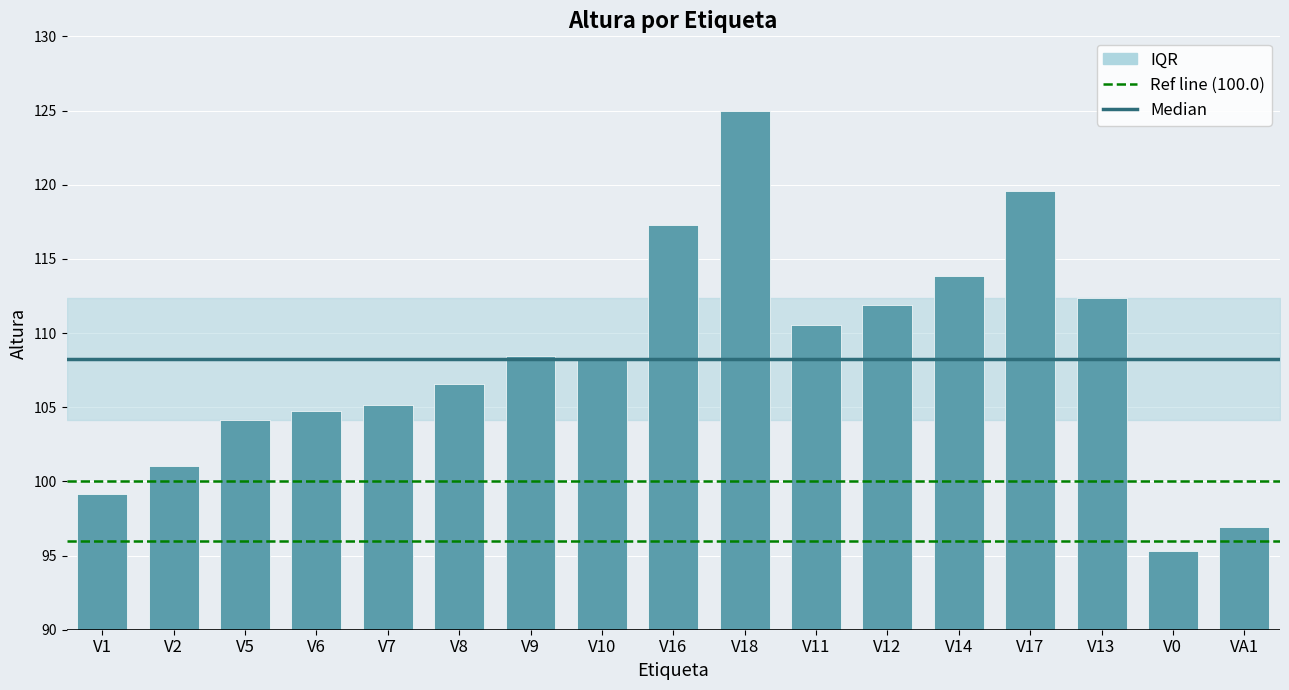

What is the sum of the values at V12 and V2?

212.9